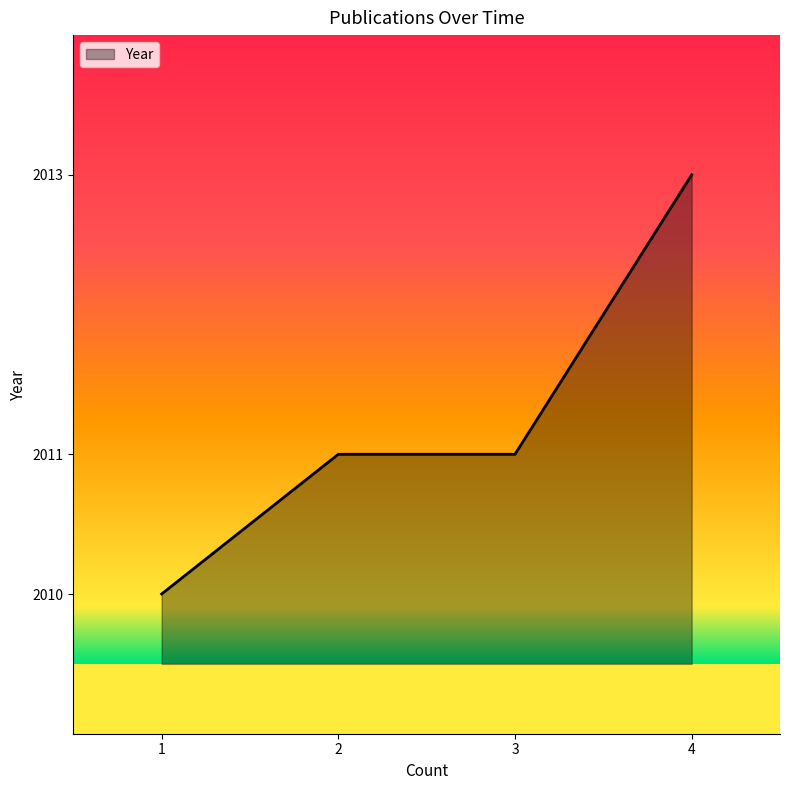

Is it true that the value at 1 is 2010?

True